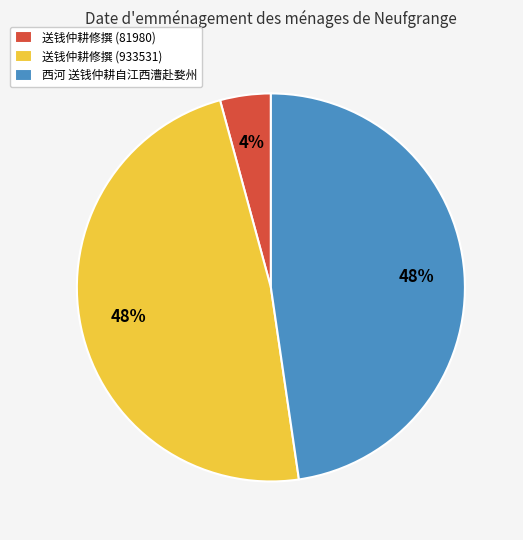

True or false: 送钱仲耕修撰 (933531) accounts for 48% of the total.

True